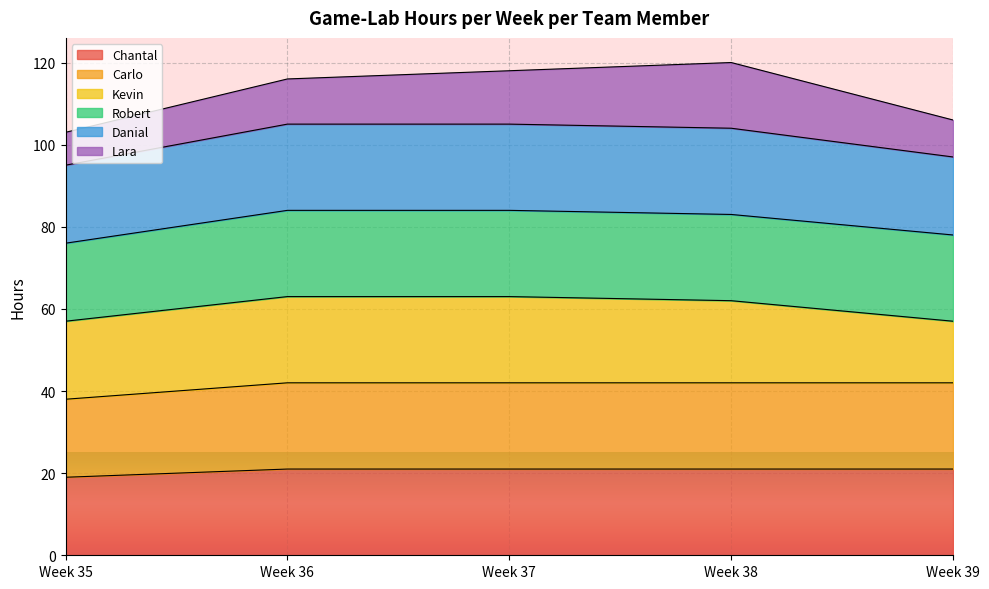

Is the value of Carlo at Week 39 greater than the value of Chantal at Week 39?

Yes